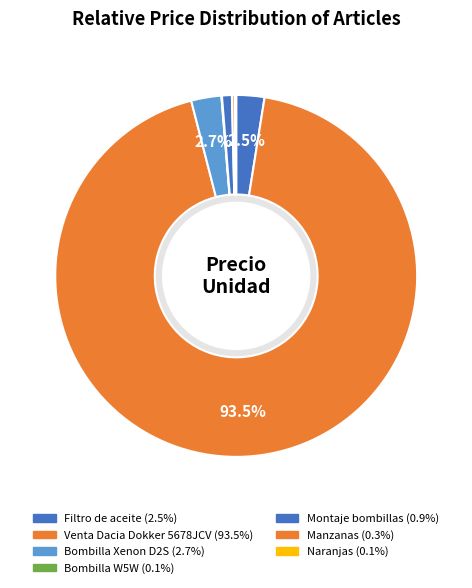

Which category has the biggest portion of the pie?

Venta Dacia Dokker 5678JCV